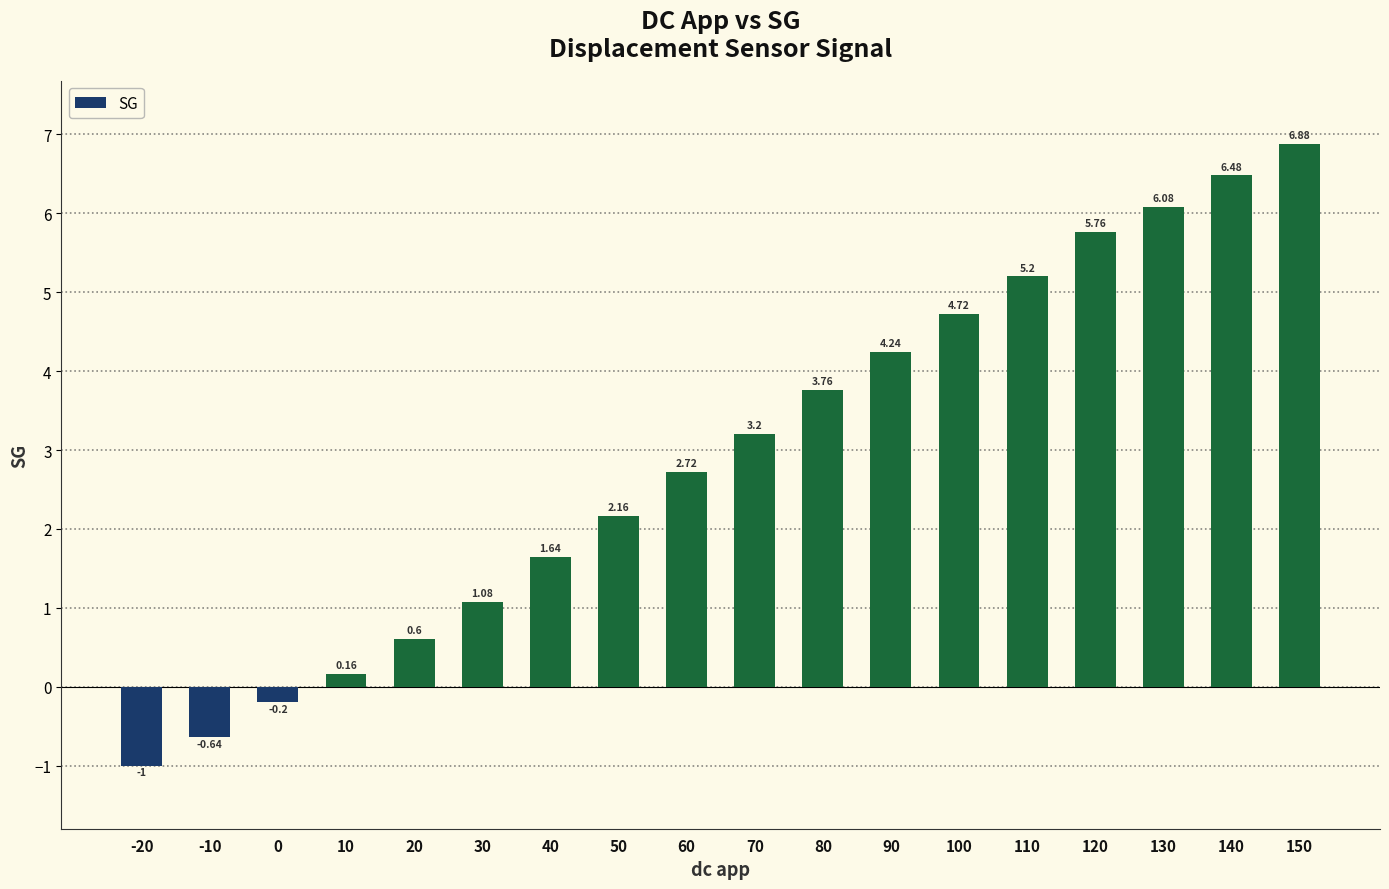

List the labels in order of value, largest first.

150, 140, 130, 120, 110, 100, 90, 80, 70, 60, 50, 40, 30, 20, 10, 0, -10, -20